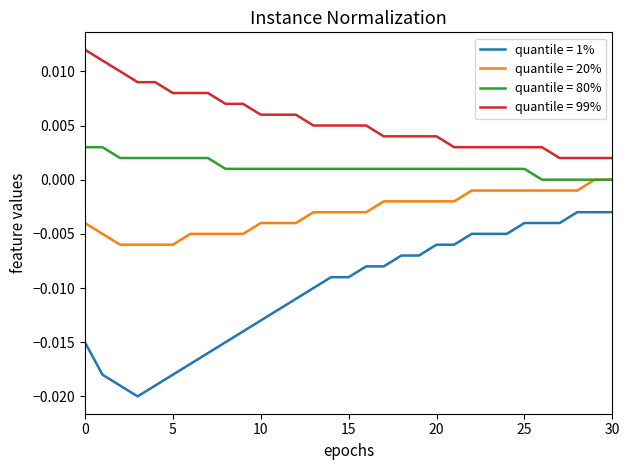

Rank the series by their average value, from lowest to highest.

quantile = 1%, quantile = 20%, quantile = 80%, quantile = 99%